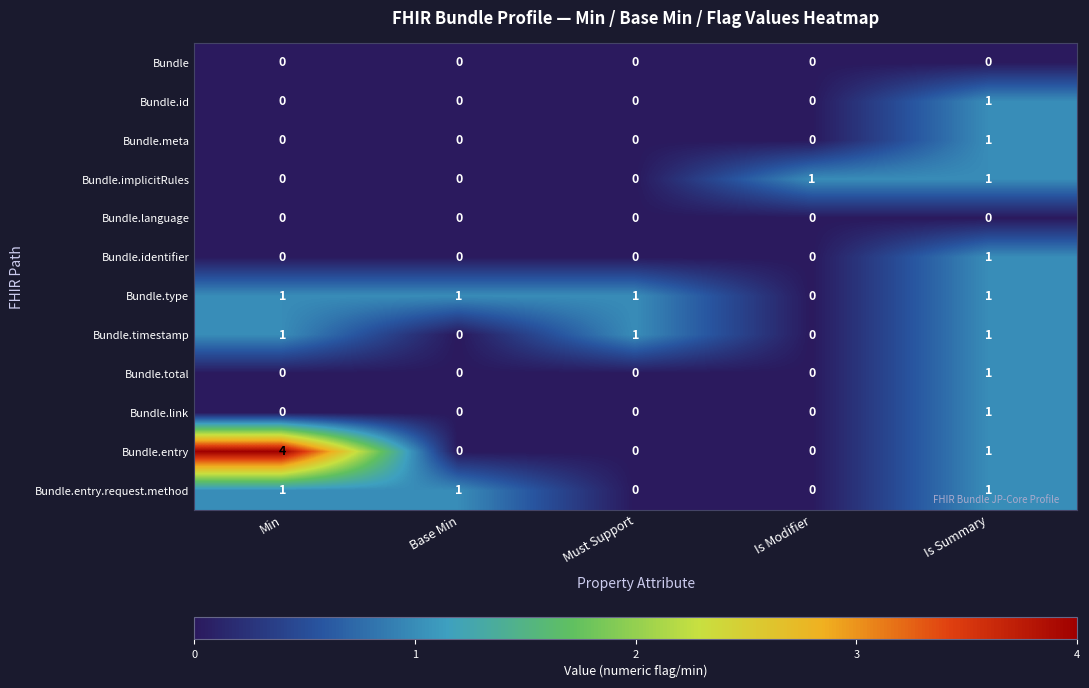

At how many categories does at least one series exceed 2?

1